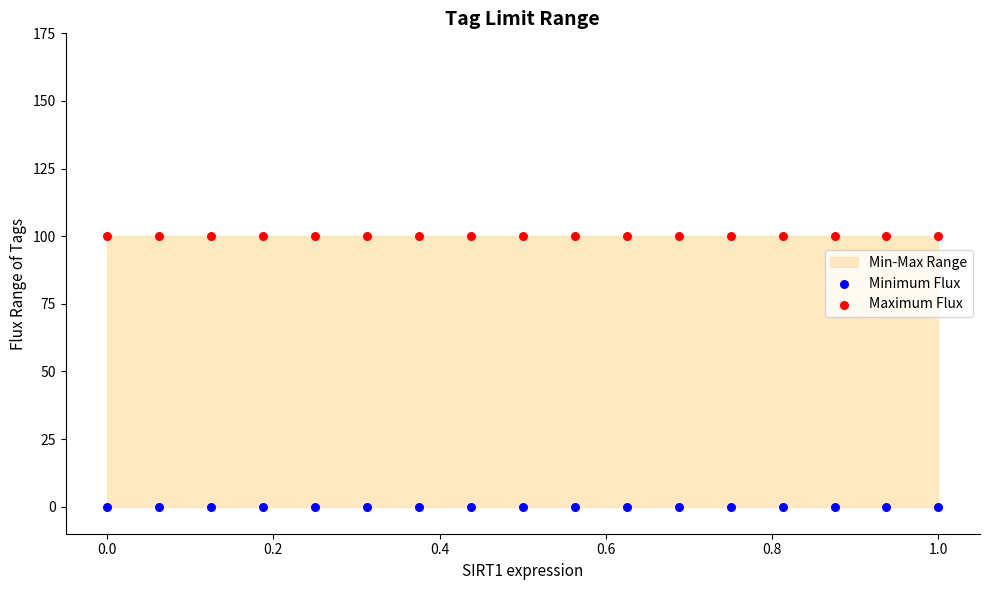

Which series contains the lowest Y value?

Minimum Flux